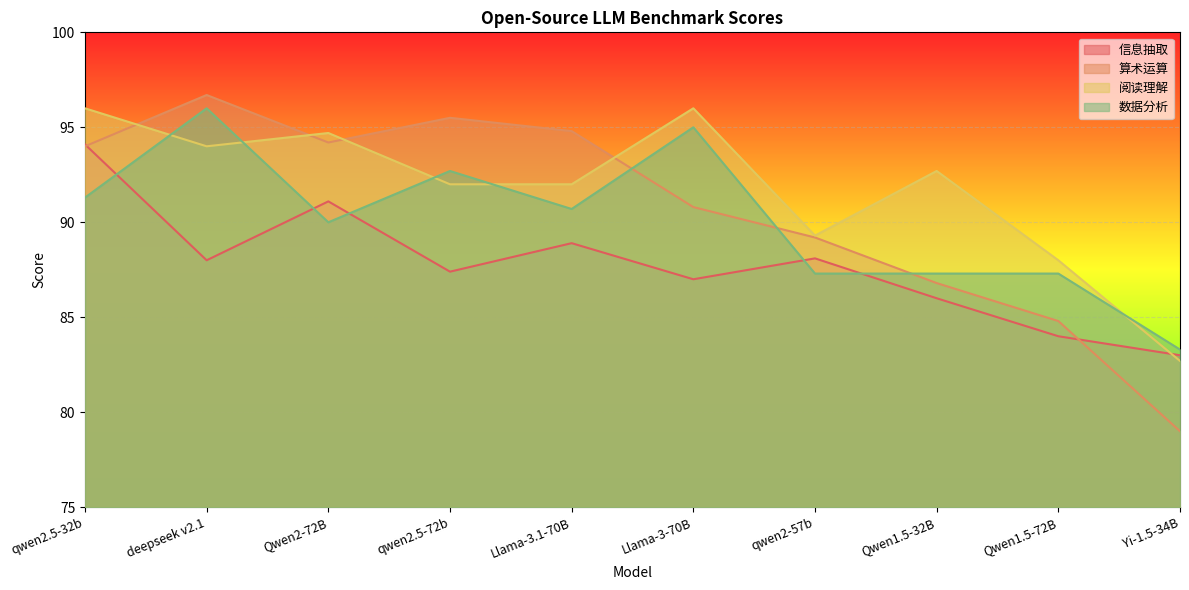

Reading left to right, extract all data points from this chart.

信息抽取: 94.1	88.0	91.1	87.4	88.9	87.0	88.1	86.0	84.0	83.0
算术运算: 94.0	96.7	94.2	95.5	94.8	90.8	89.2	86.8	84.8	79.0
阅读理解: 96.0	94.0	94.7	92.0	92.0	96.0	89.3	92.7	88.0	82.7
数据分析: 91.3	96.0	90.0	92.7	90.7	95.0	87.3	87.3	87.3	83.3